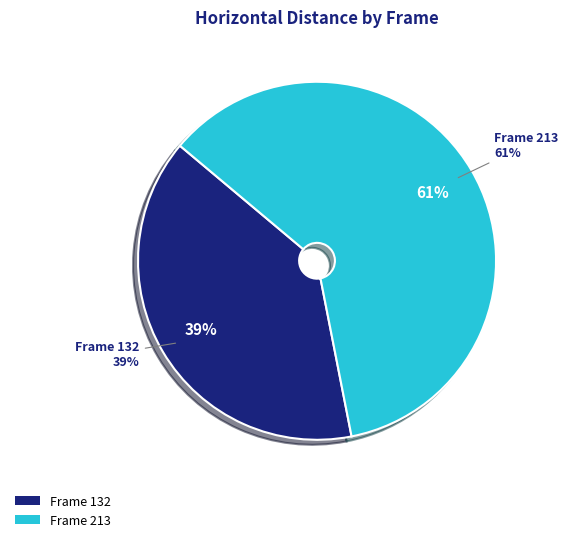

Rank the categories by value from highest to lowest.

213, 132